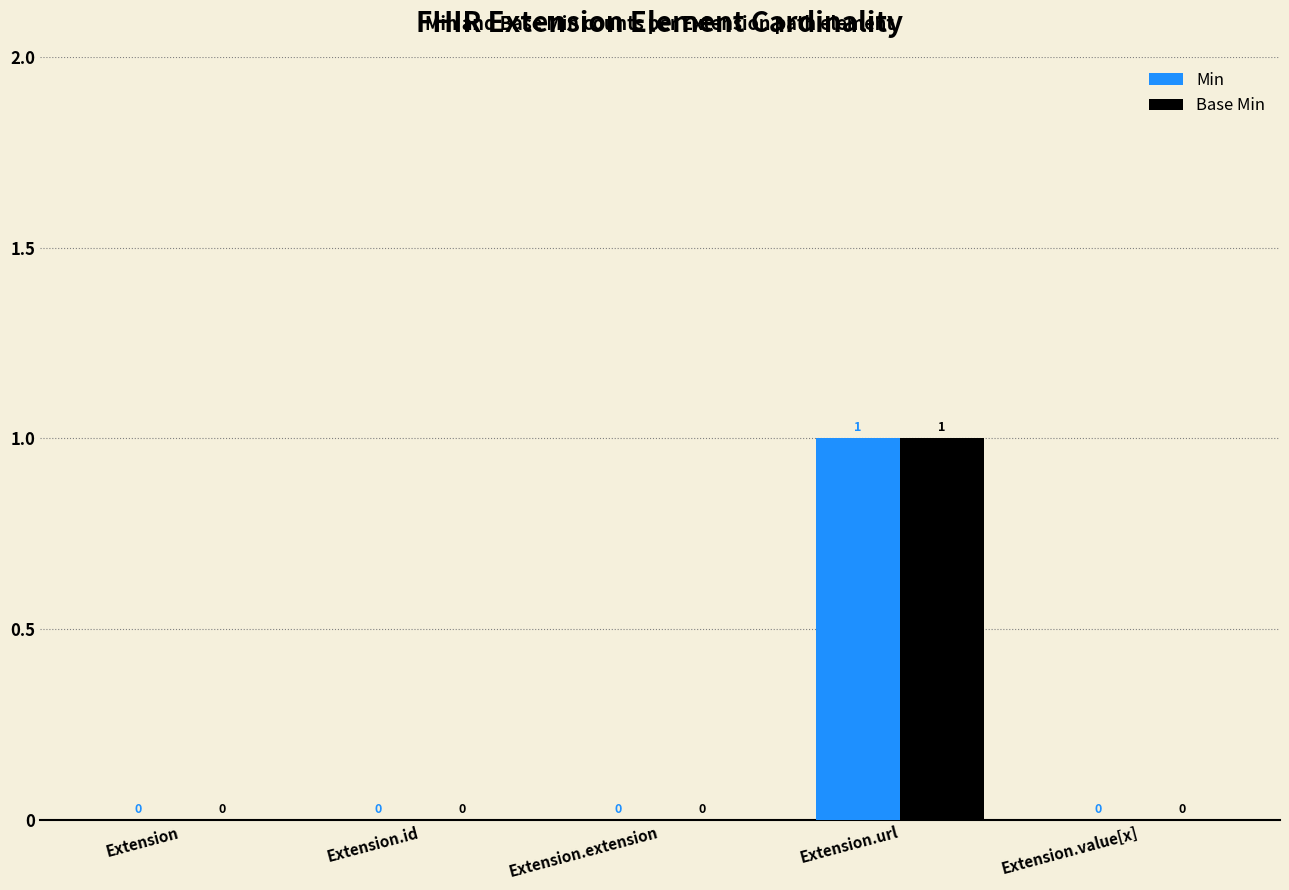

How many Min values are between 0 and 1?

5